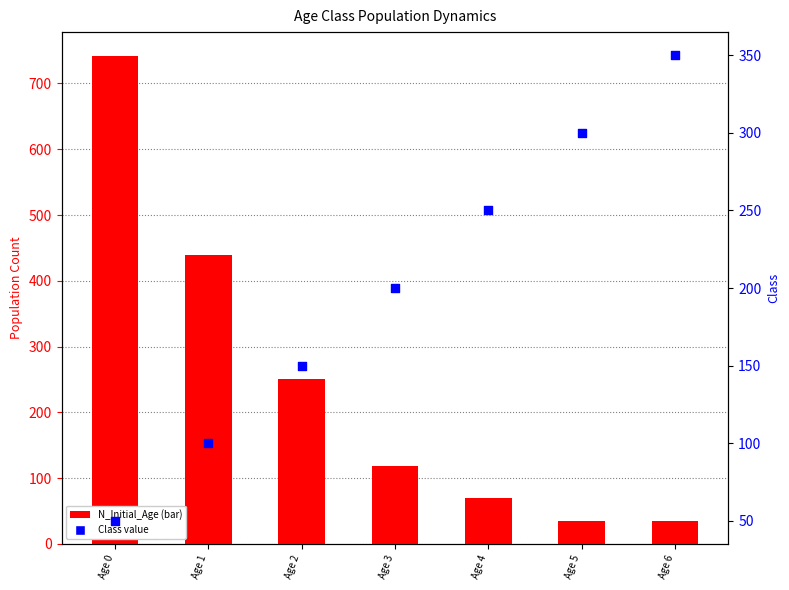

What are all the series names shown in the legend?

N_Initial_Age, Class